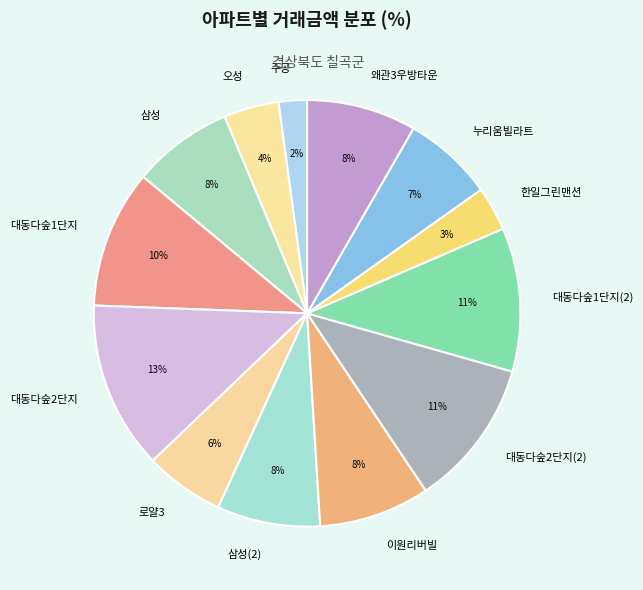

Which has a higher value, 로얄3 or 오성?

로얄3